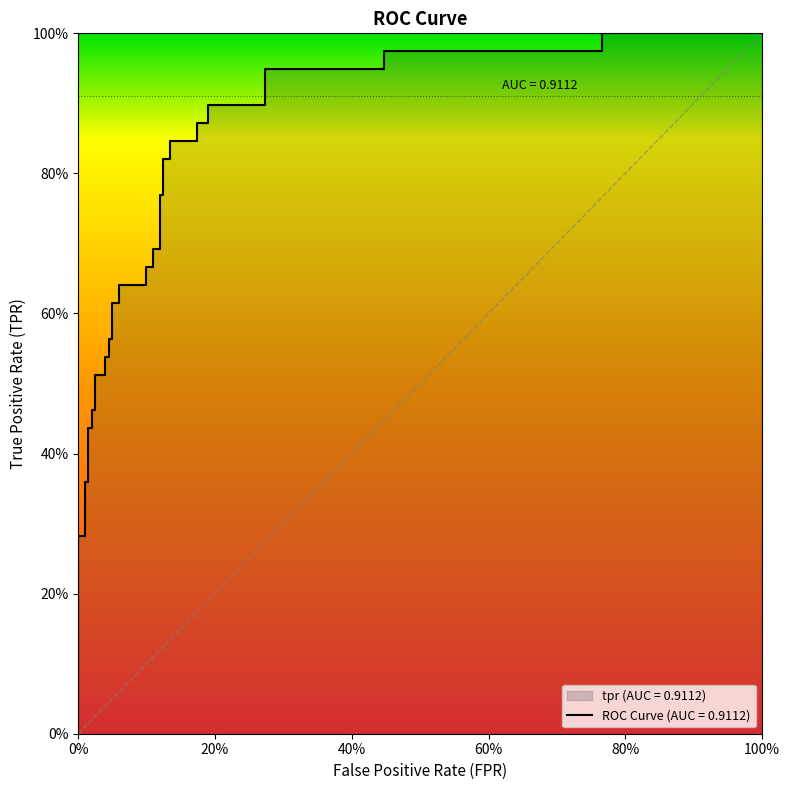

What is the value of the 15th point from the left?

0.6